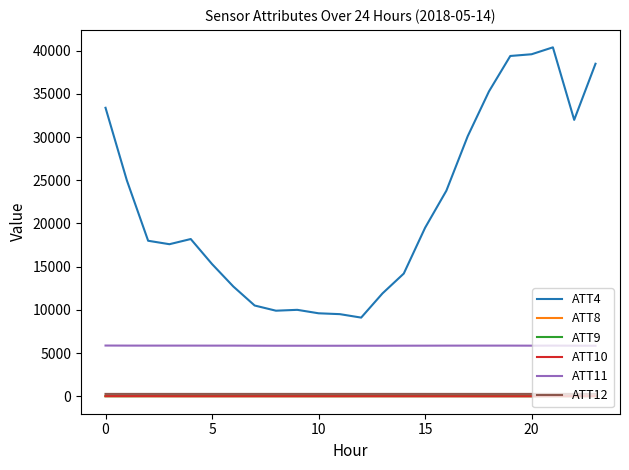

True or false: ATT11 and ATT4 cross at least once.

False